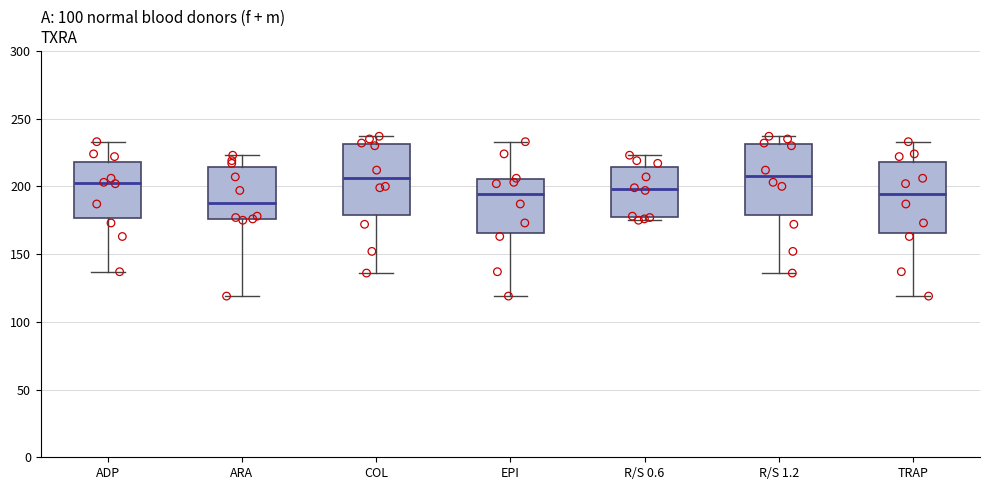

Which box has the lowest median line?

ARA